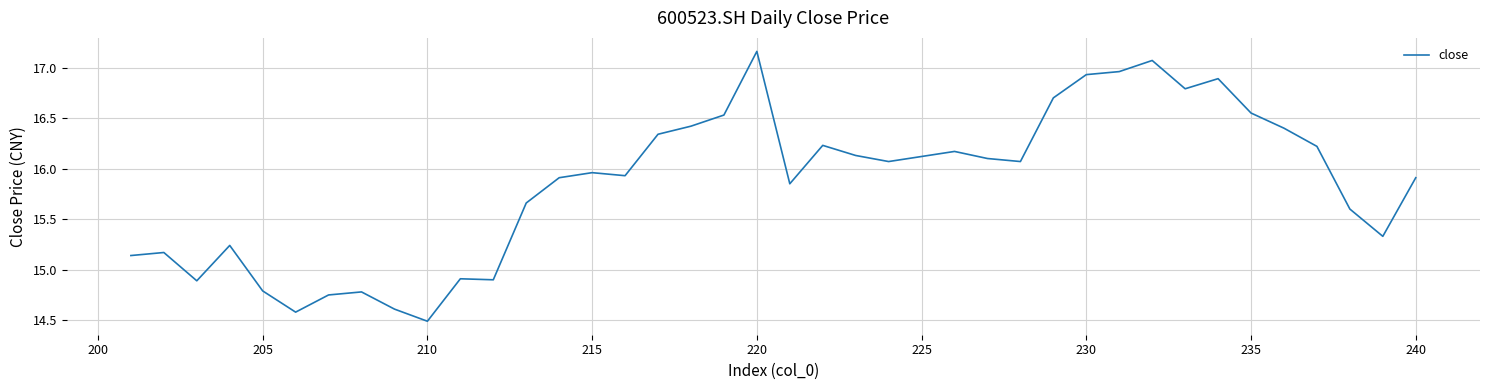

The value at 34 is 21.5. True or false?

False